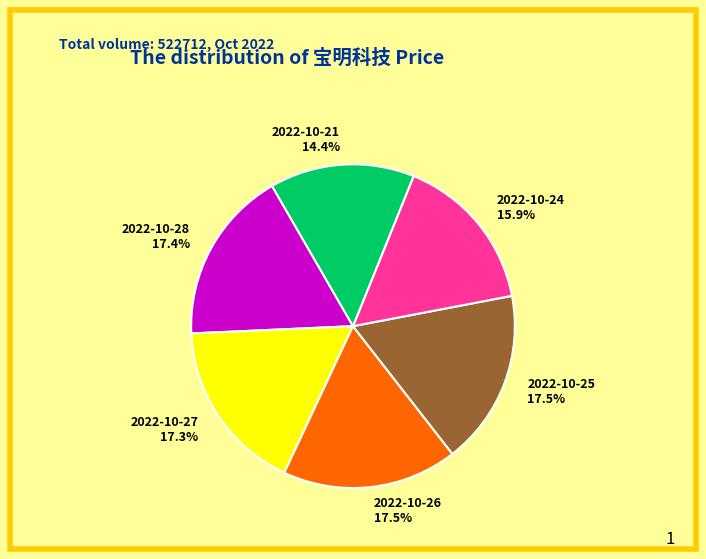

What is the ratio of the value at 2022-10-24 15.9% to the value at 2022-10-25 17.5%?

0.9